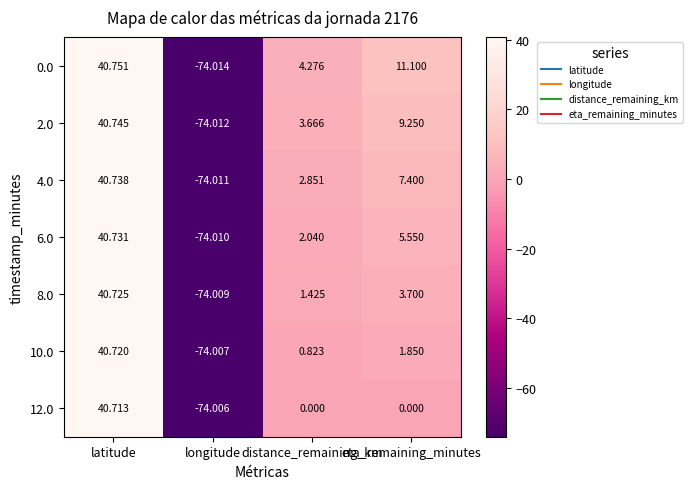

What is the smallest value displayed?

-74.0